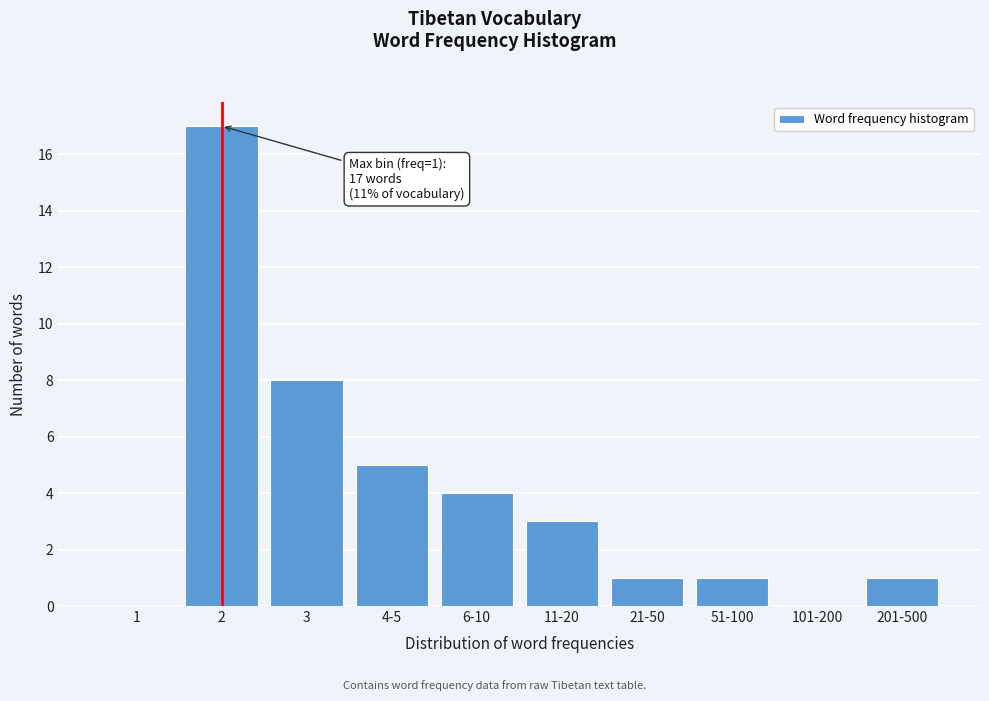

Reading left to right, list all the values displayed in this chart.

1=0	2=17	3=8	4-5=5	6-10=4	11-20=3	21-50=1	51-100=1	101-200=0	201-500=1